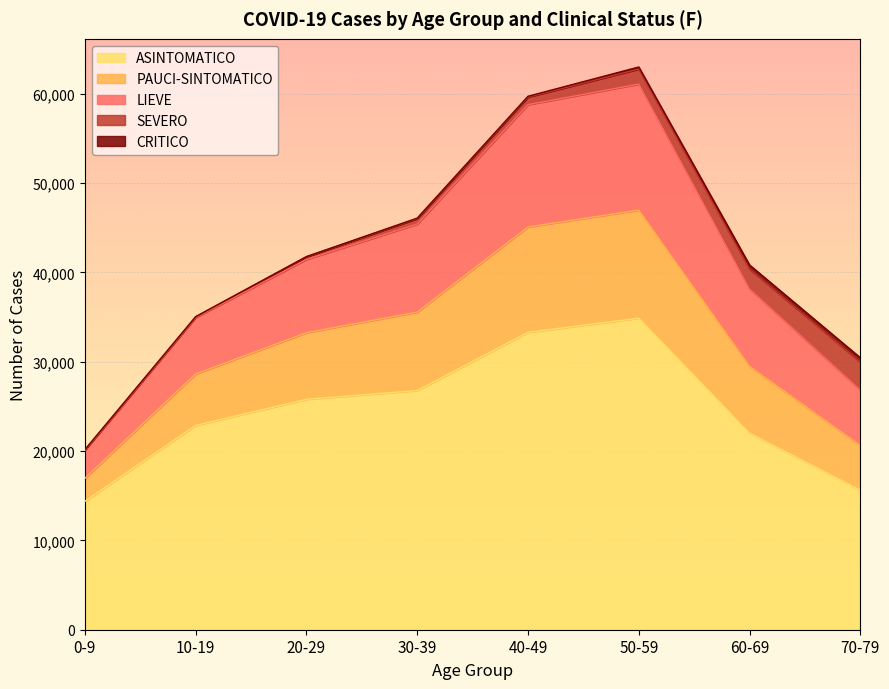

Which has a higher value, 10-19 or 60-69?

10-19